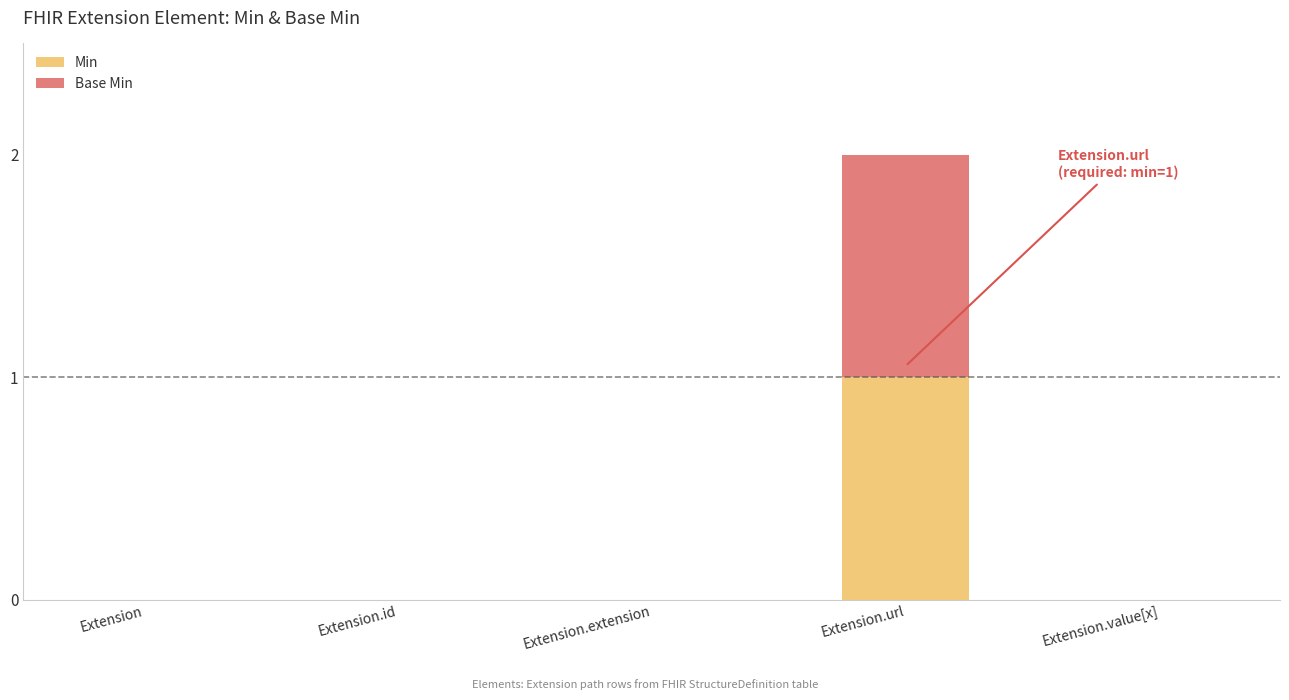

Which category has the highest value in the Min series?

Extension.url